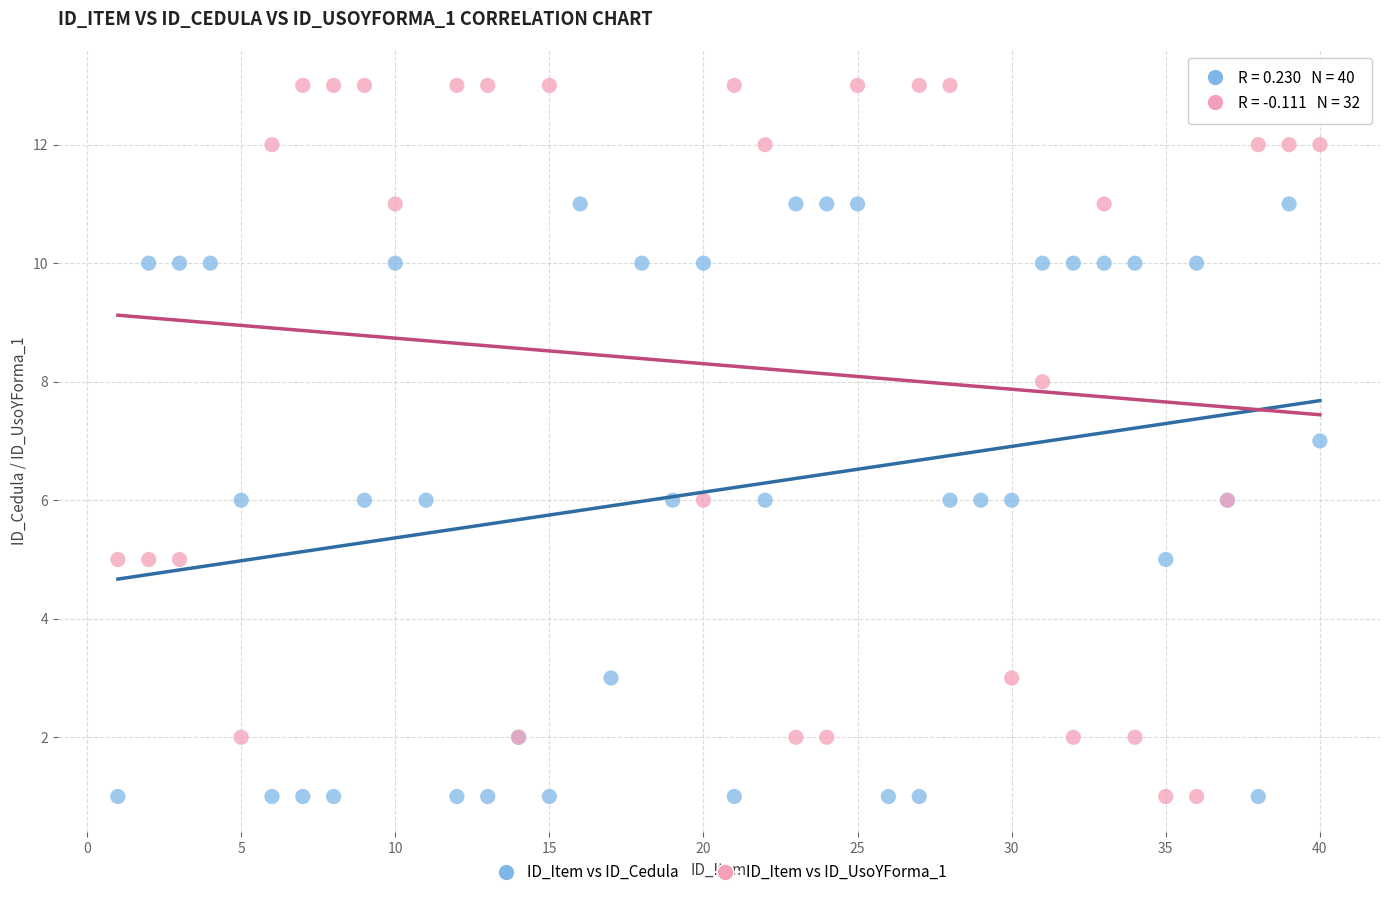

Which series has the widest spread of Y values?

ID_Item vs ID_UsoYForma_1